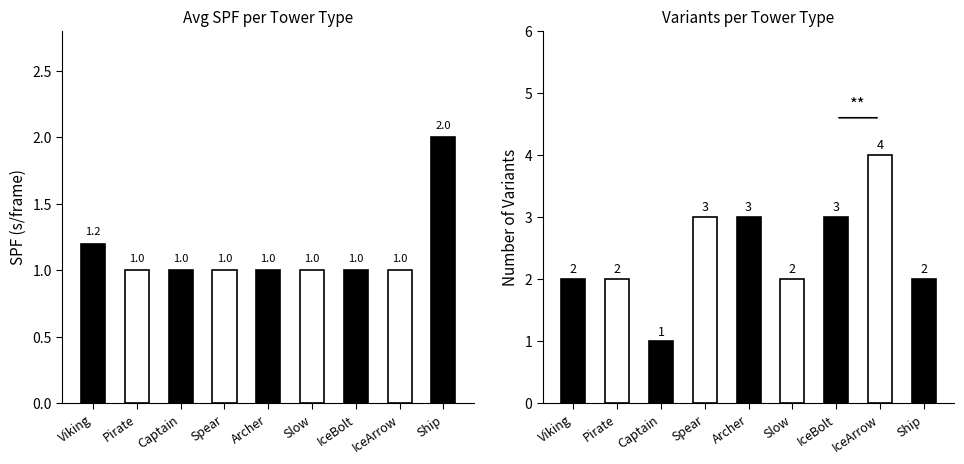

What is the label of the 3rd bar from the right?

IceBolt